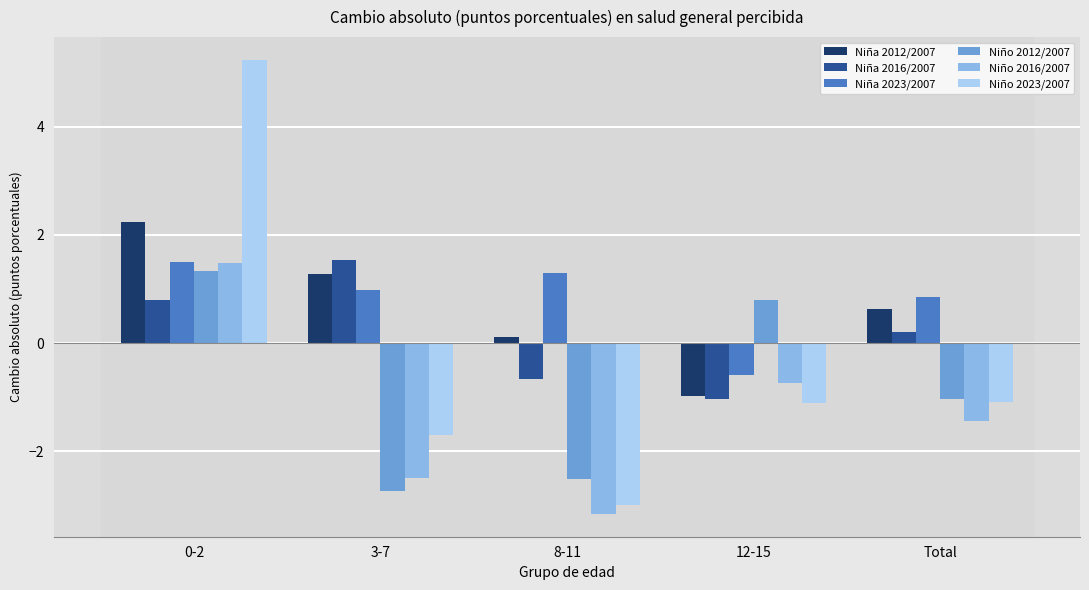

What is the difference between the maximum and second lowest values in the Niña 2012/2007 series?

2.1